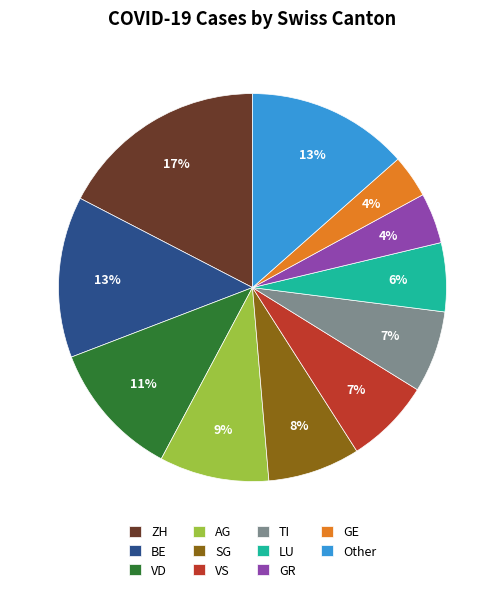

Is there a majority slice in this chart?

No